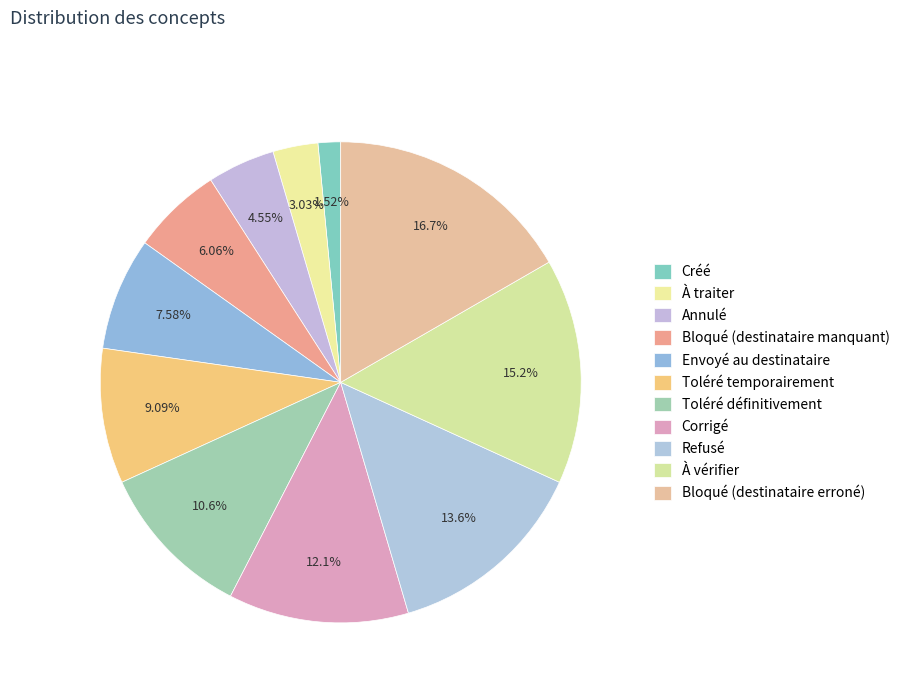

Rank the categories by value from lowest to highest.

Créé, À traiter, Annulé, Bloqué (destinataire manquant), Envoyé au destinataire, Toléré temporairement, Toléré définitivement, Corrigé, Refusé, À vérifier, Bloqué (destinataire erroné)